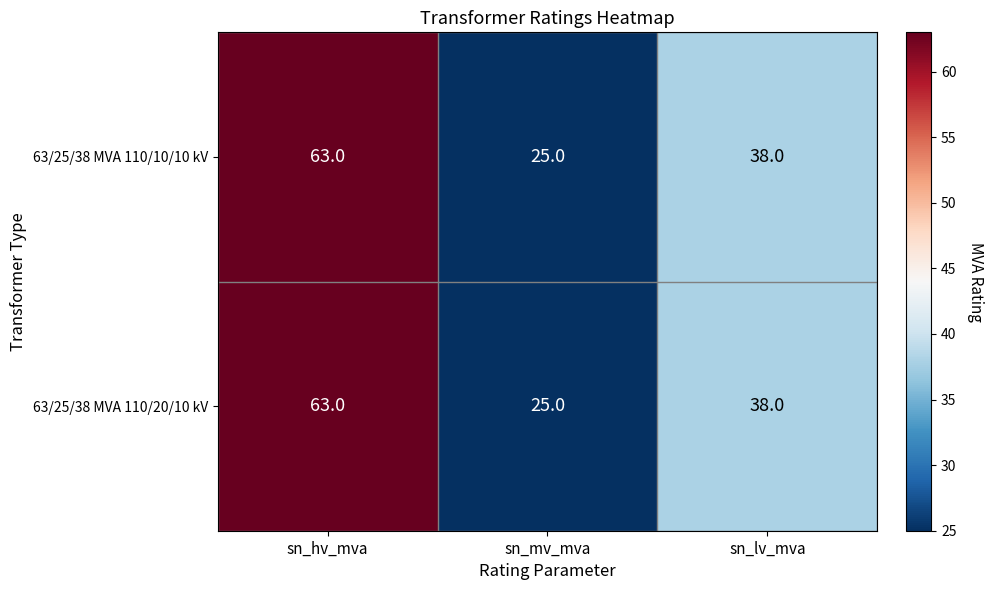

What is the difference between the maximum and minimum values in the 63/25/38 MVA 110/10/10 kV series?

38